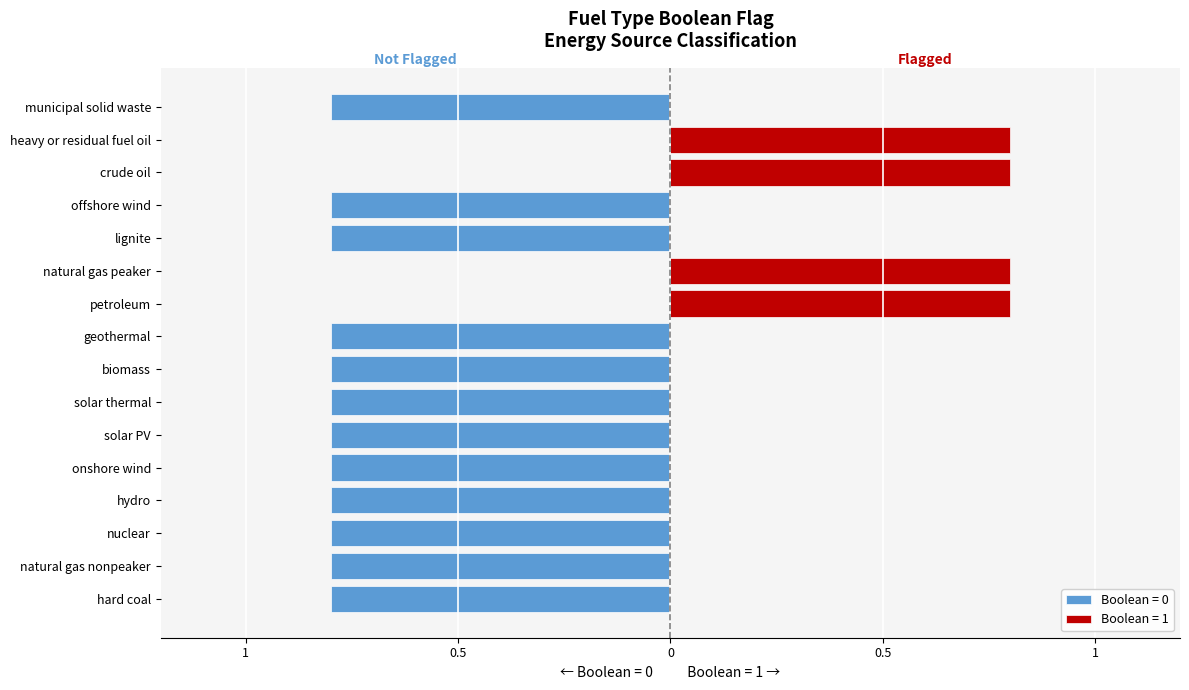

How many values are below zero?

12